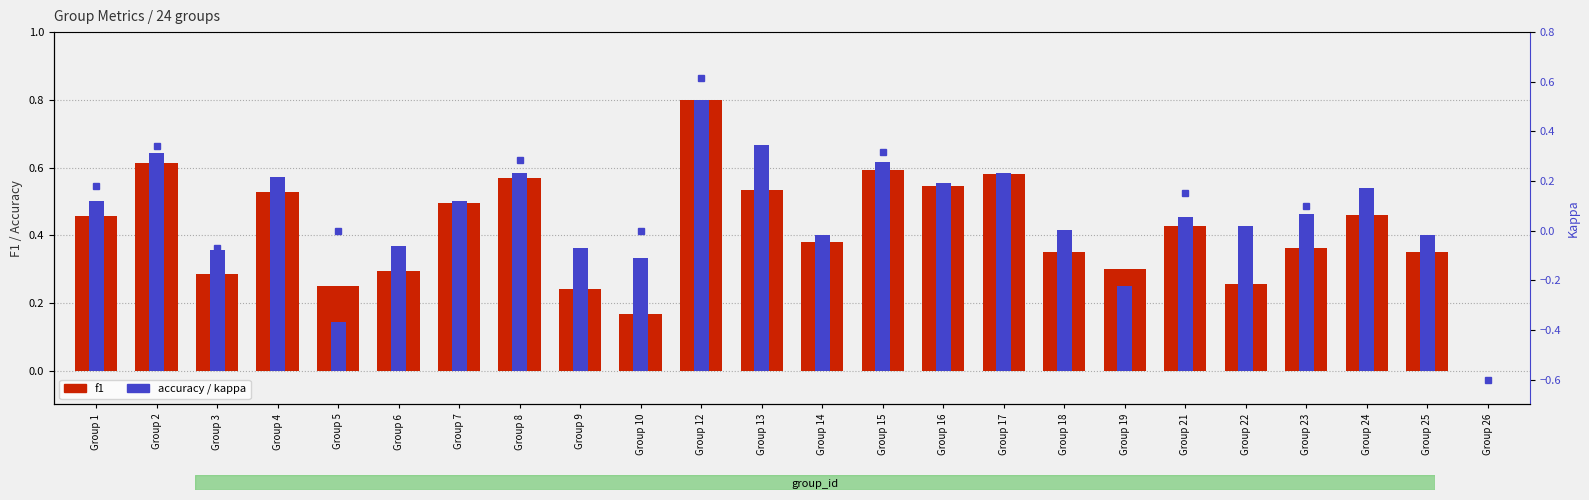

How many groups of bars are there?

24